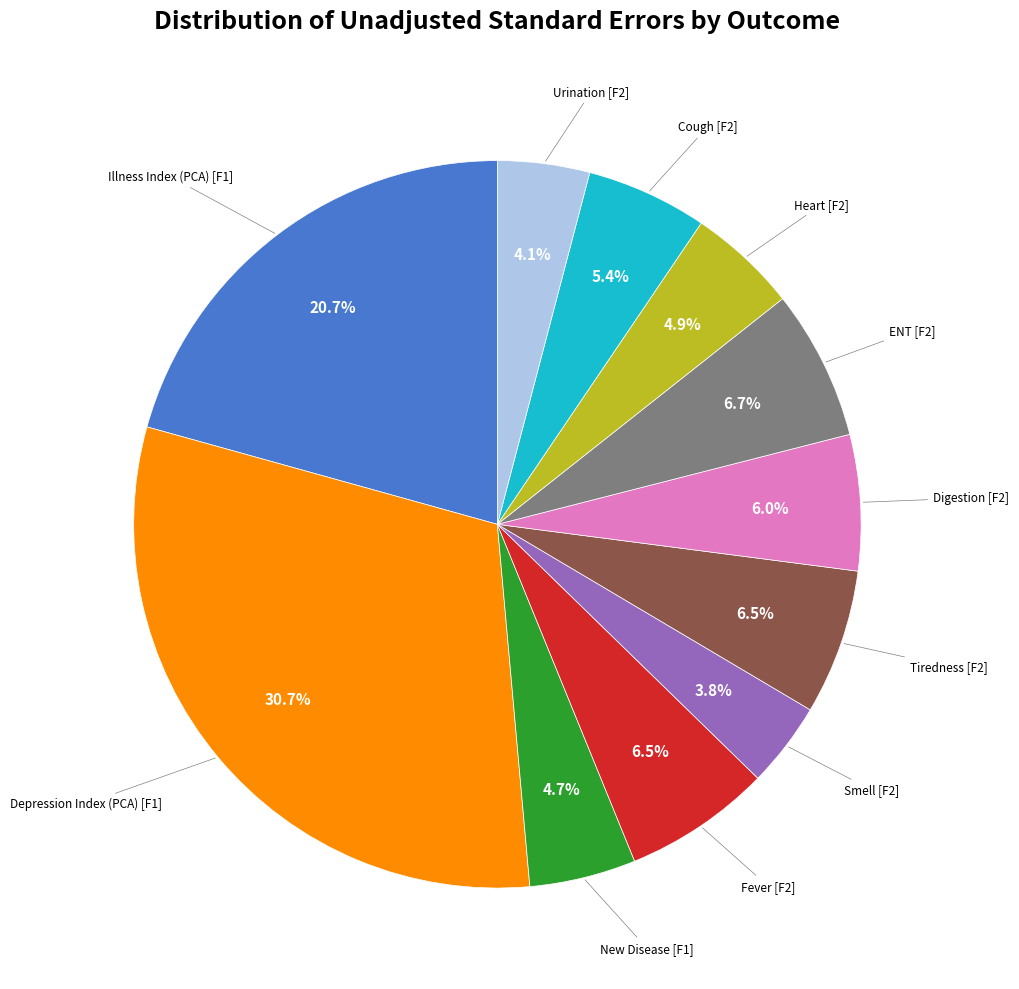

Is there any slice that represents more than half of the pie?

No